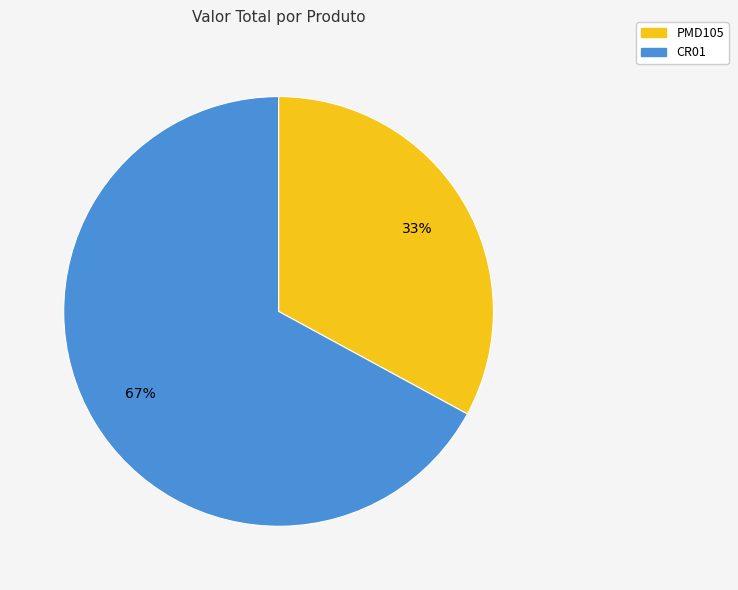

To the nearest percent, what is the average slice percentage?

50%